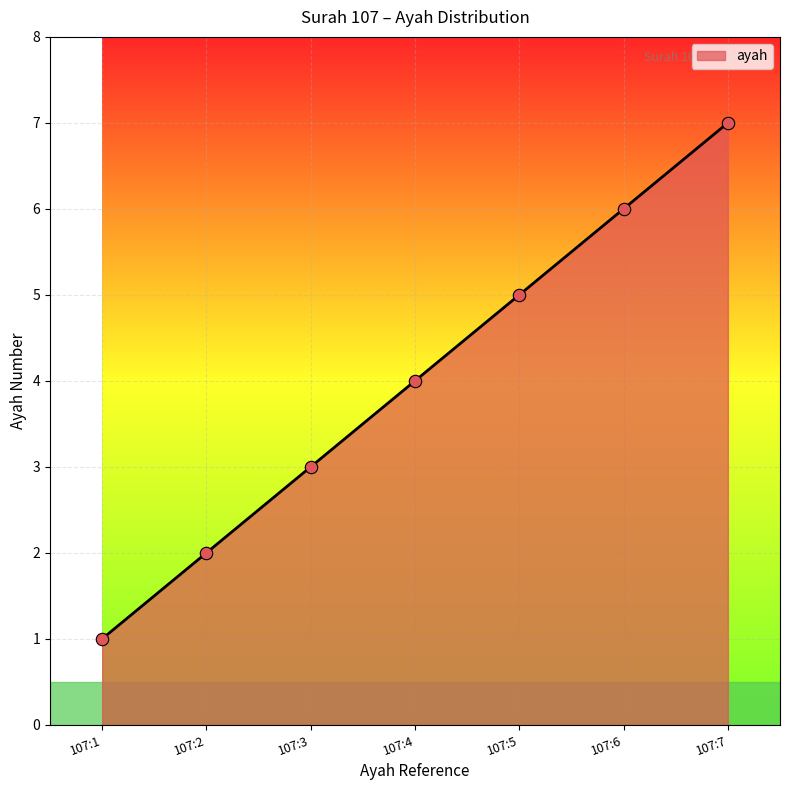

Approximately how many times larger is the value at 107:4 compared to 107:1?

4.0